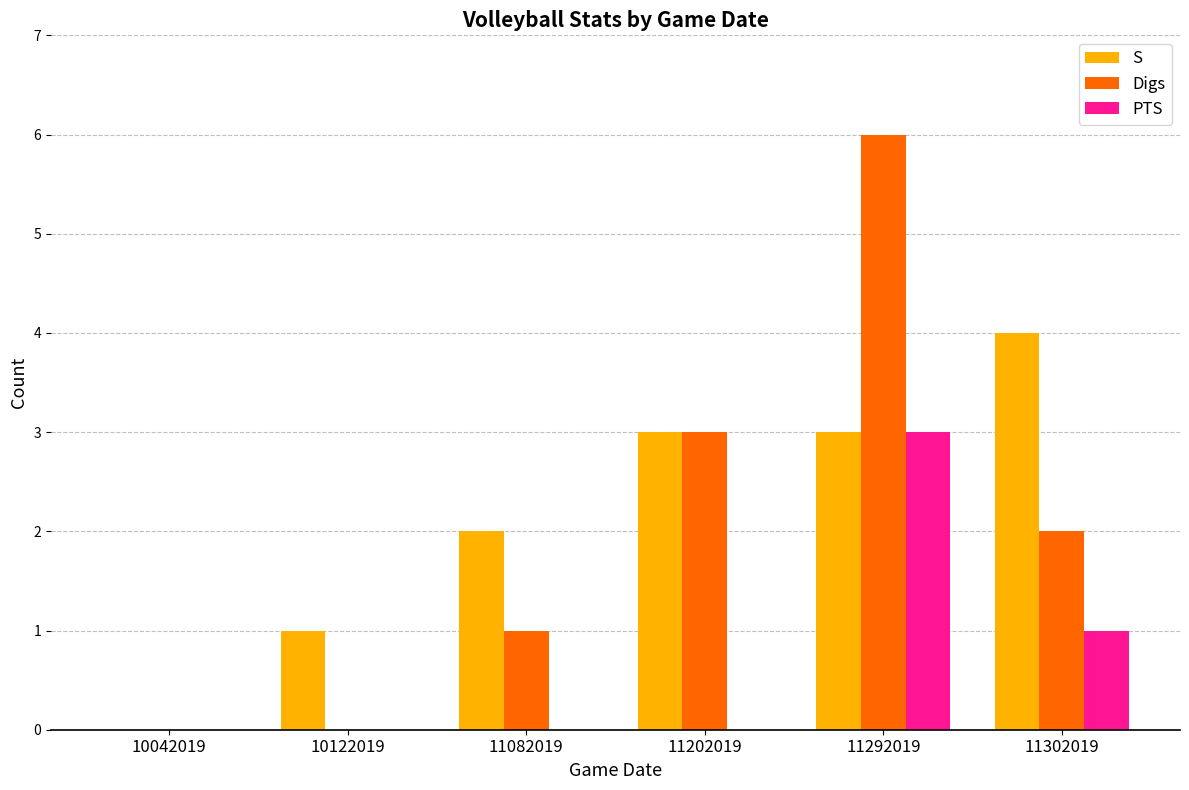

What value does the S series have at 11292019?

3